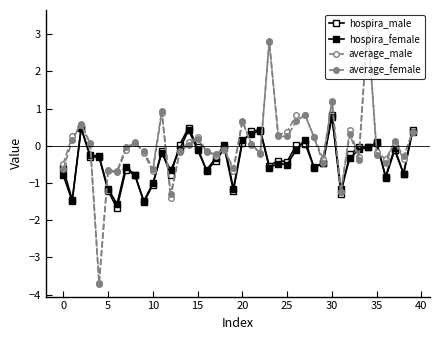

Which series has the largest total across all categories?

average_male